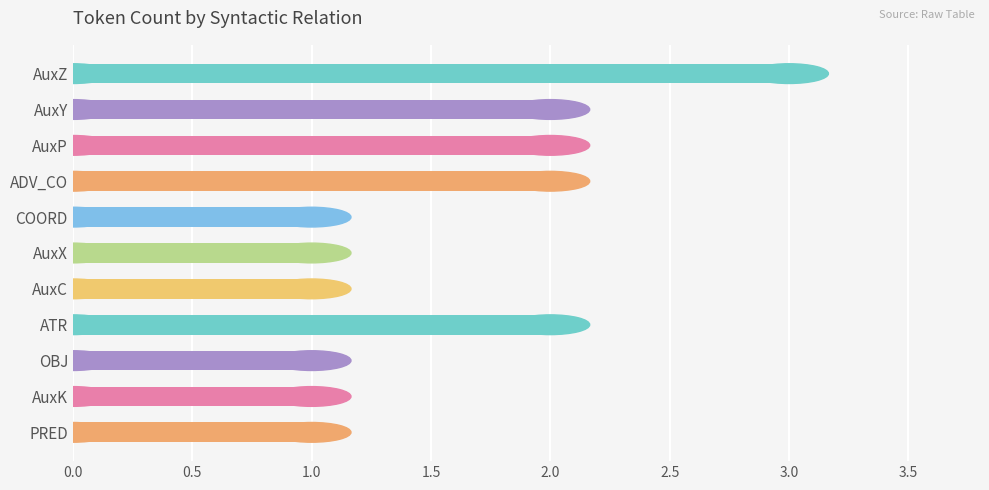

What is the smallest value displayed?

1